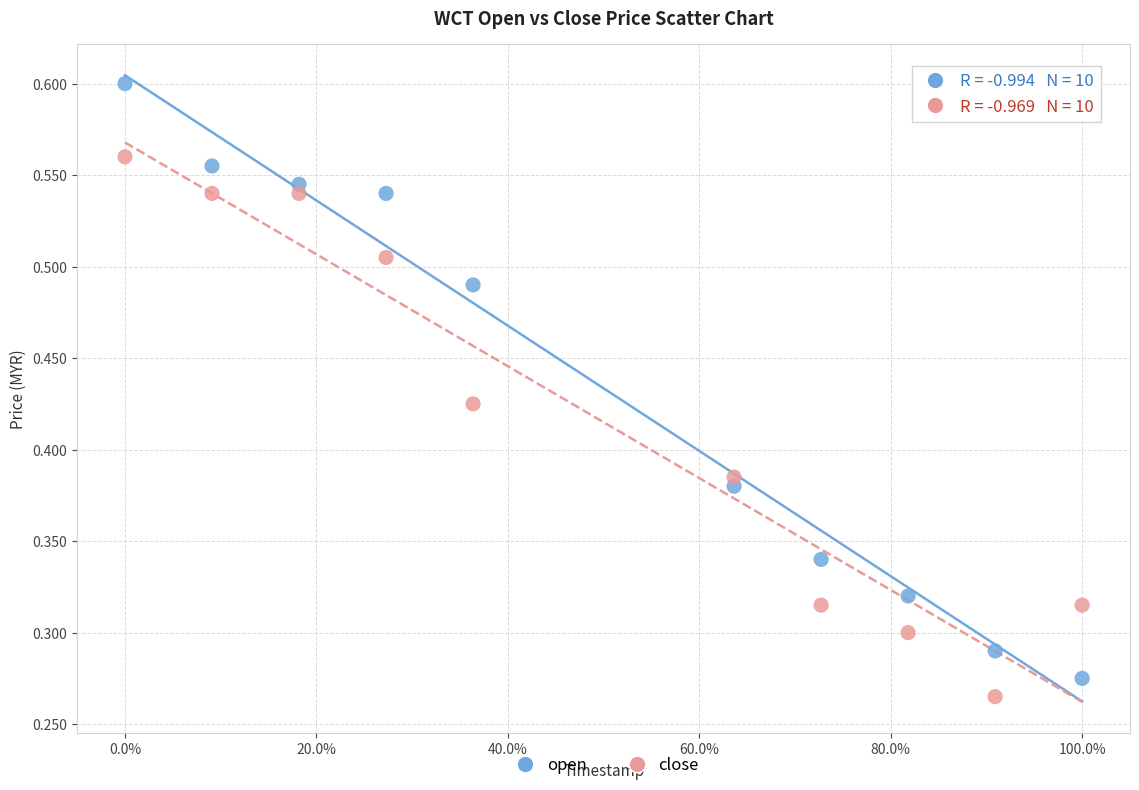

Across all data points, what is the range of X values (max minus min)?

1.0